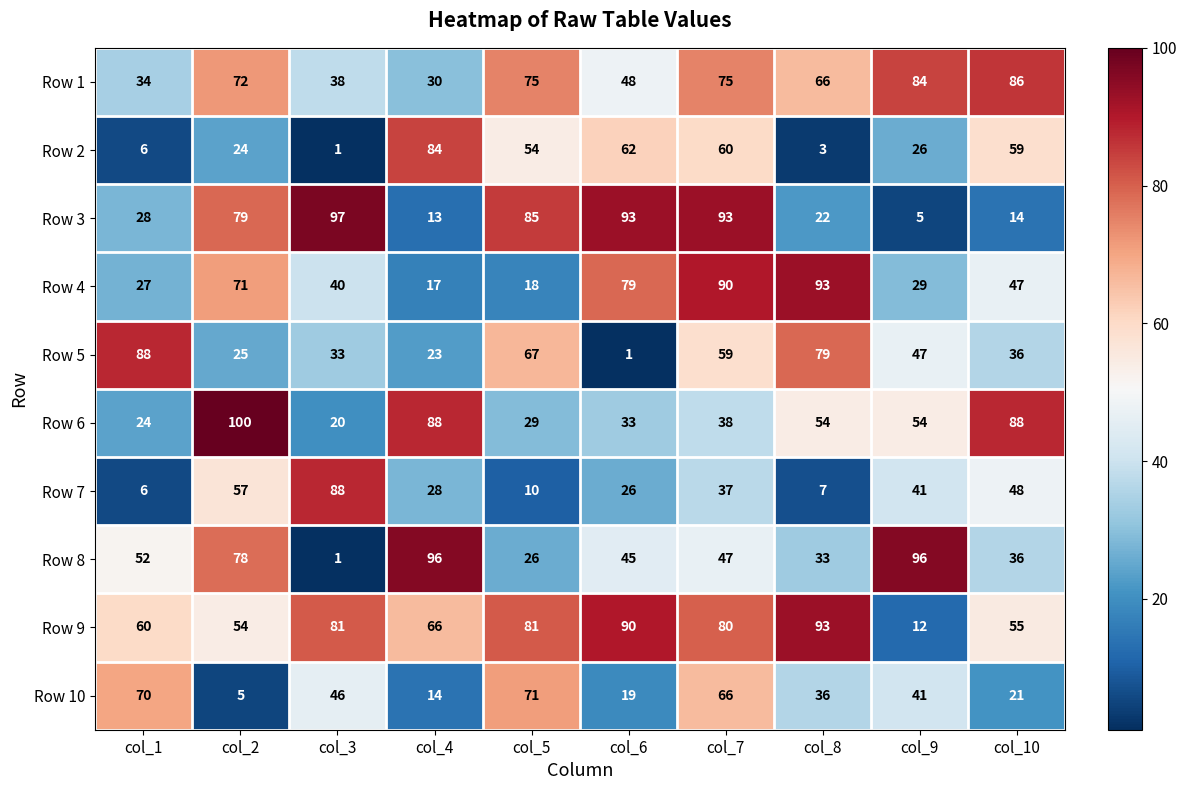

What value does the Row 2 series have at col_5, to the nearest 5?

55